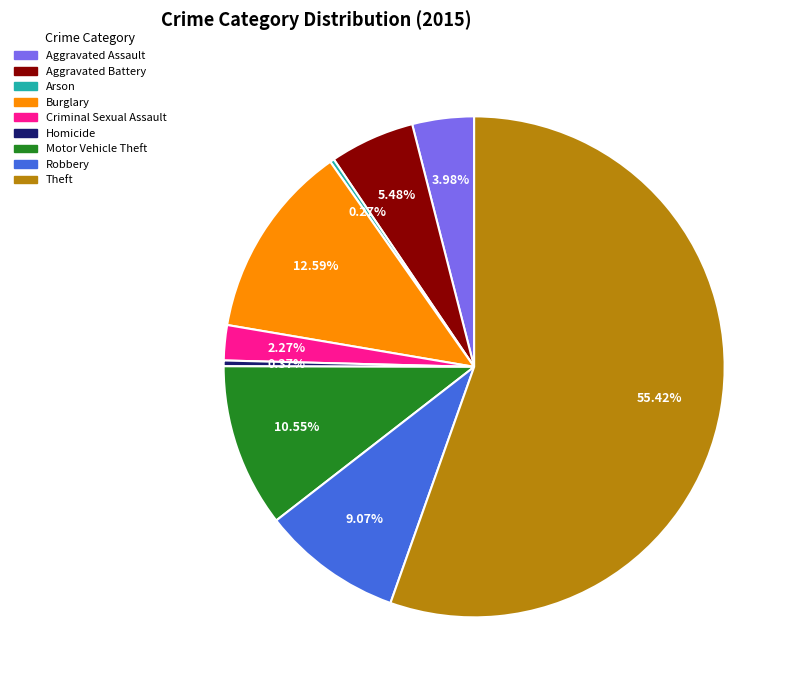

What is the majority slice?

Theft